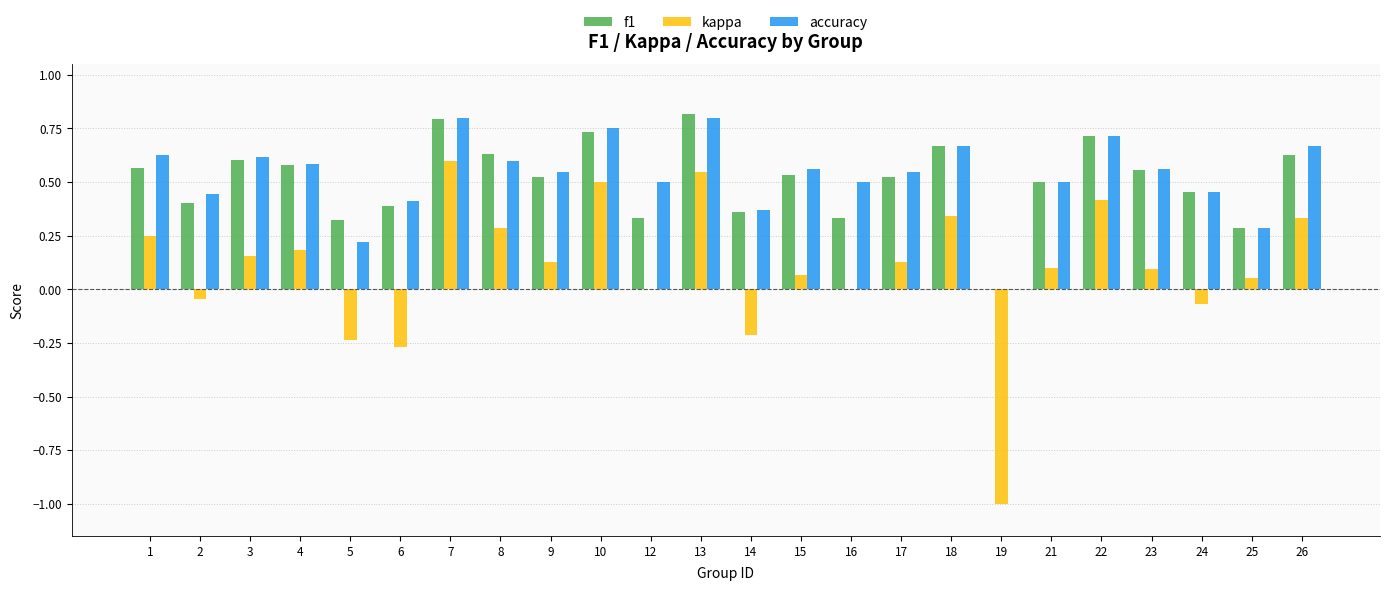

True or false: accuracy has a value of 0.4 at 14.

True